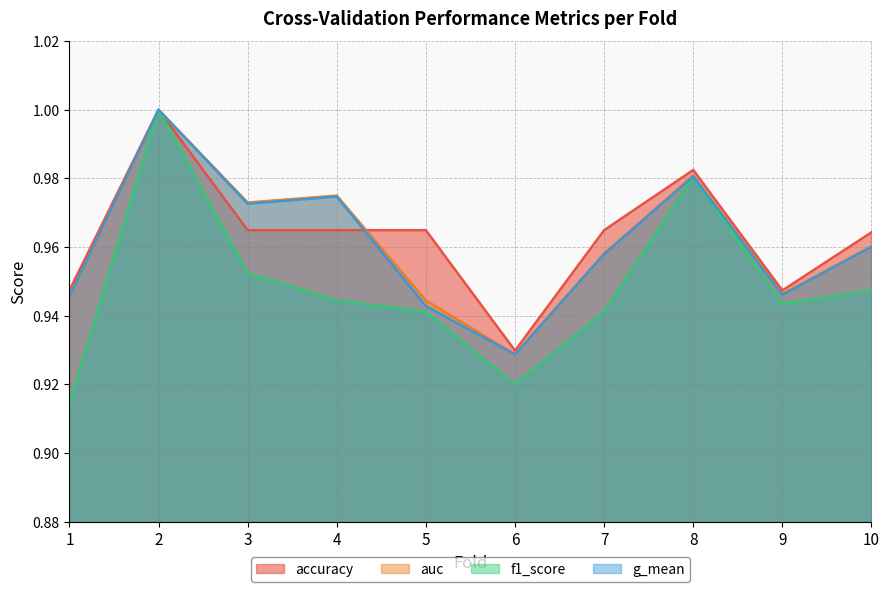

At how many categories does at least one series exceed 0?

10